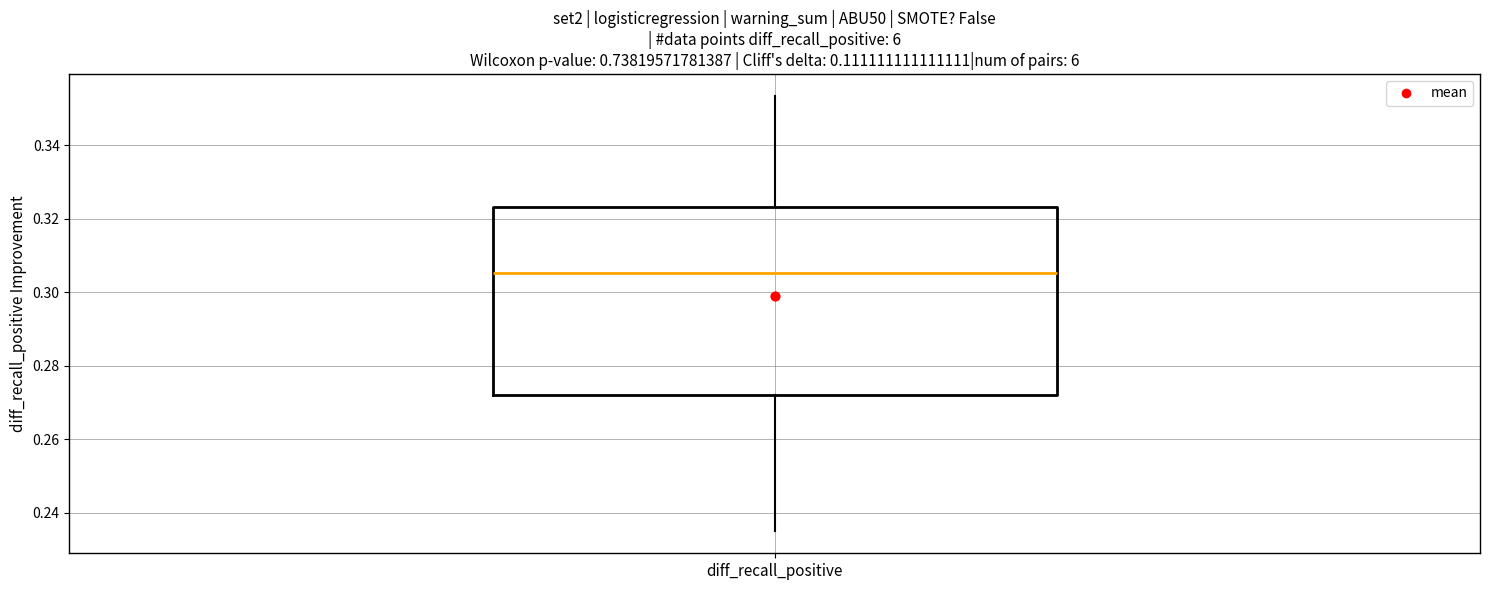

Where does the median line of the box for diff_recall_positive sit on the y-axis? The values are not printed on the chart, so give them approximately, as read against the axis.

0.306